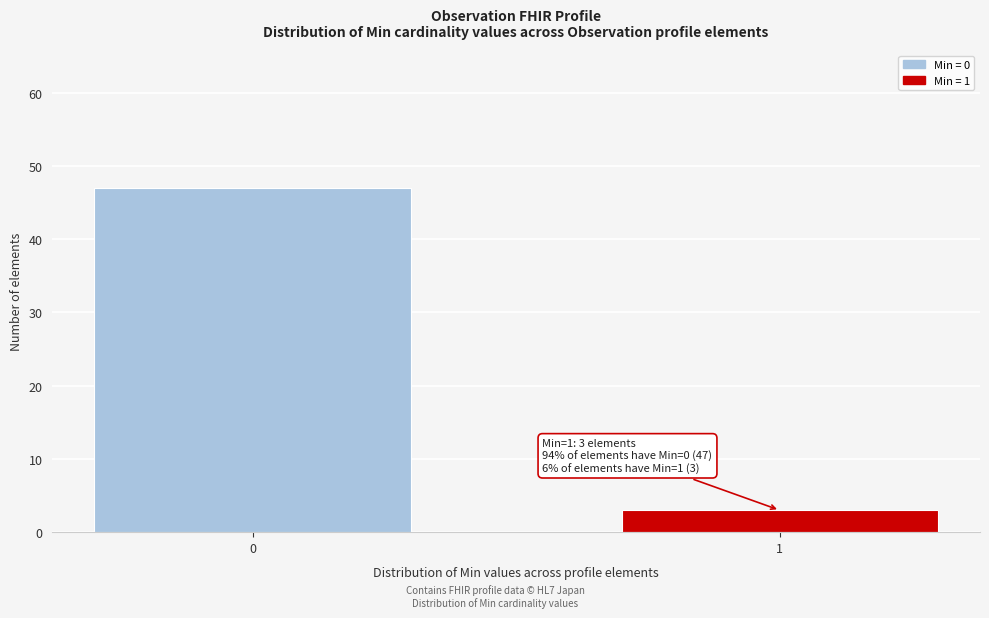

Reading left to right, list all the values displayed in this chart.

47	3